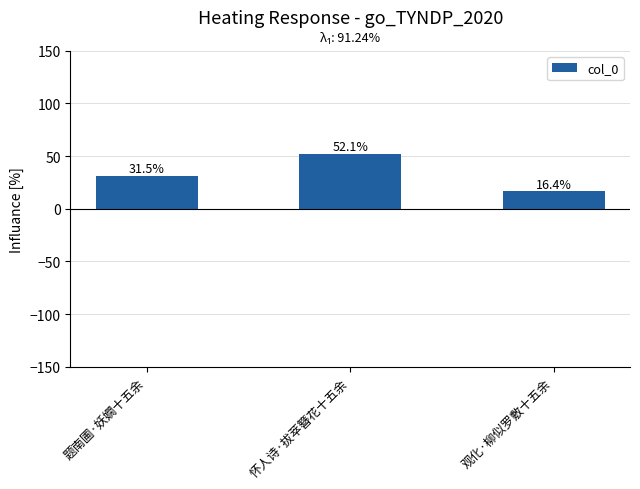

True or false: the data shows 31.5 at 题南圃·妖嫺十五余.

True